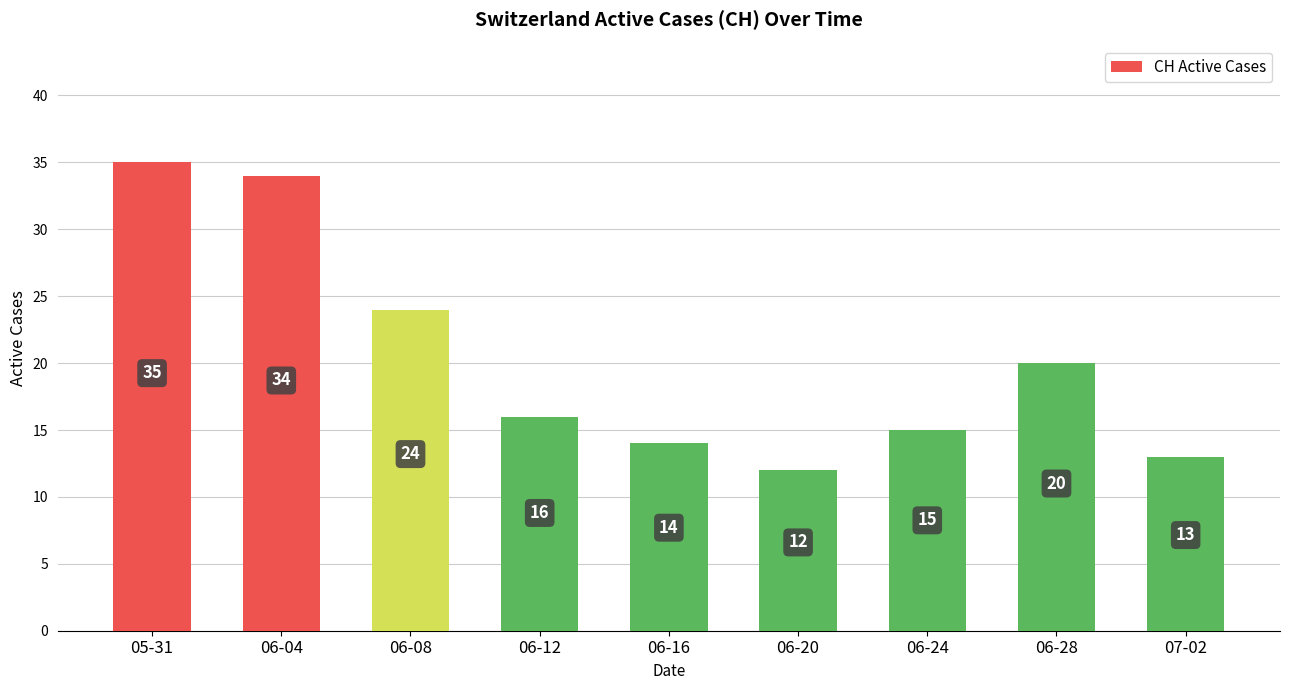

What is the average value?

20